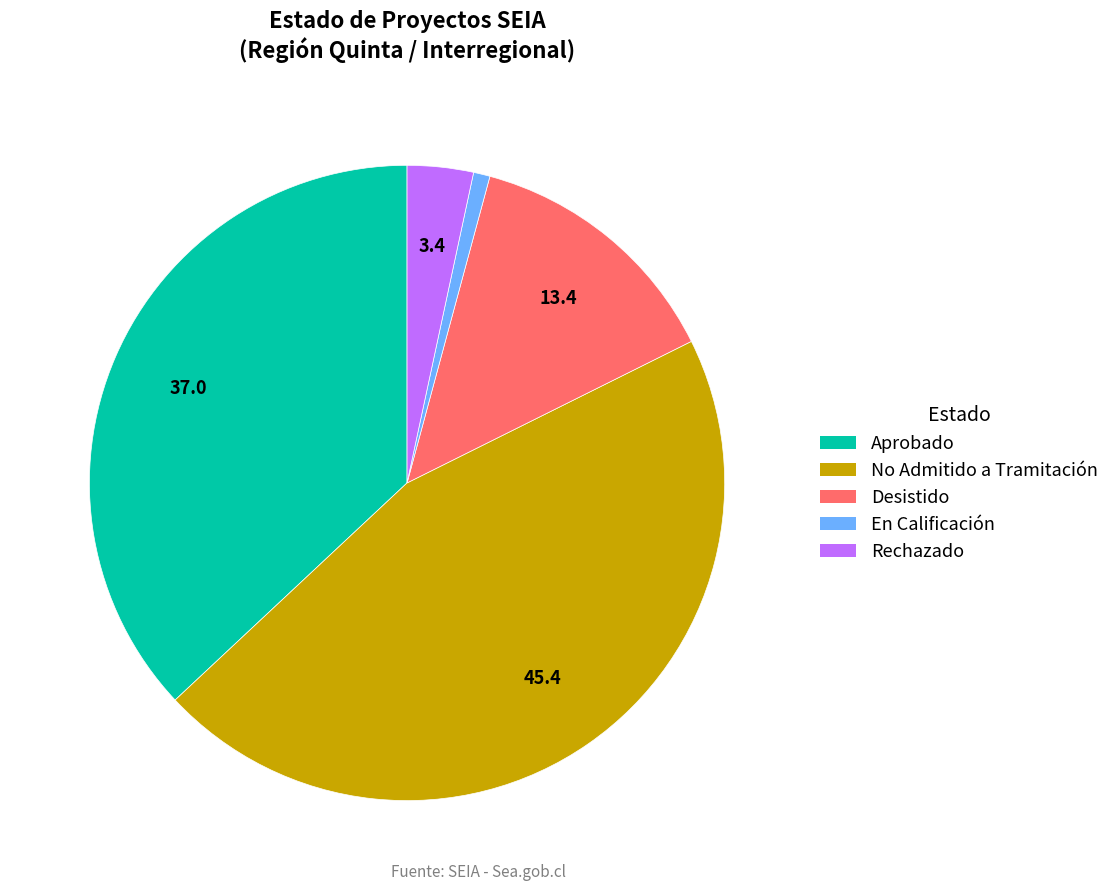

How many segments does this pie chart have?

5